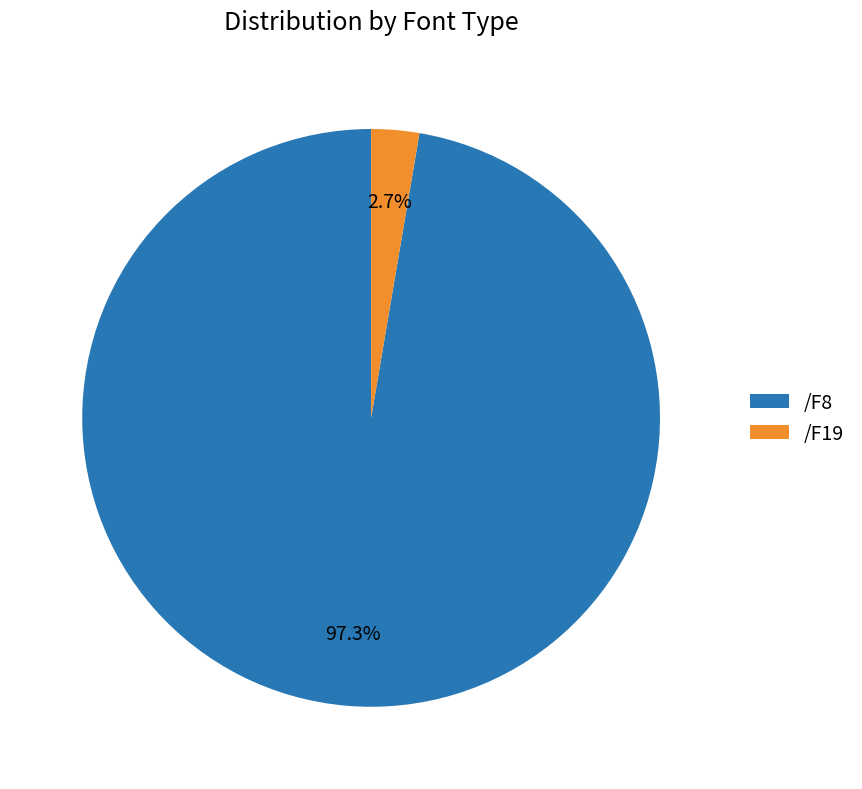

Does any single category account for the majority?

Yes